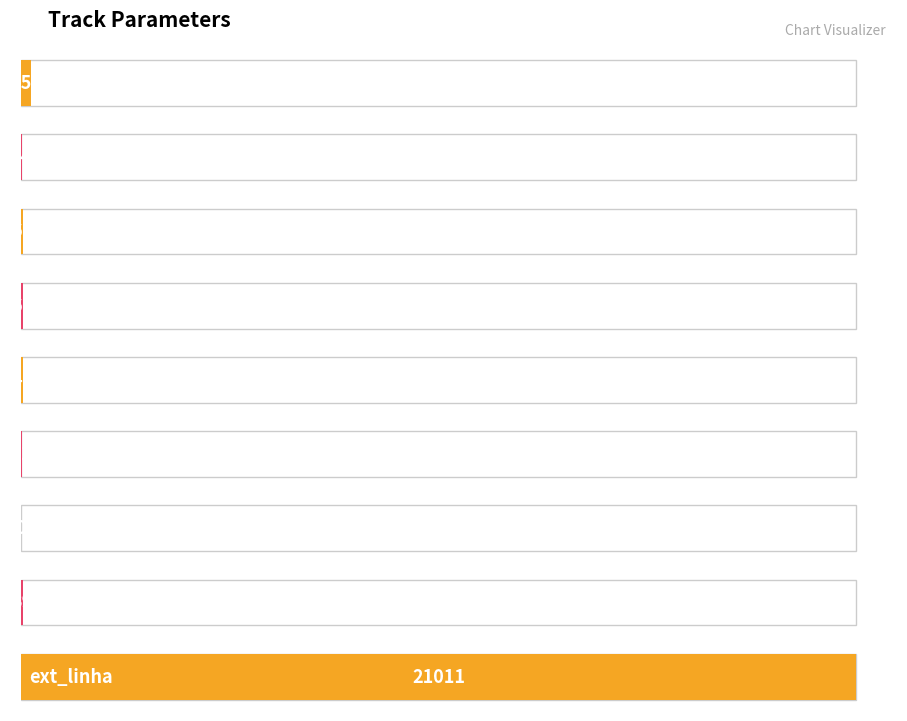

Approximately how many times larger is the value at nmaximo compared to num_est?

10.4